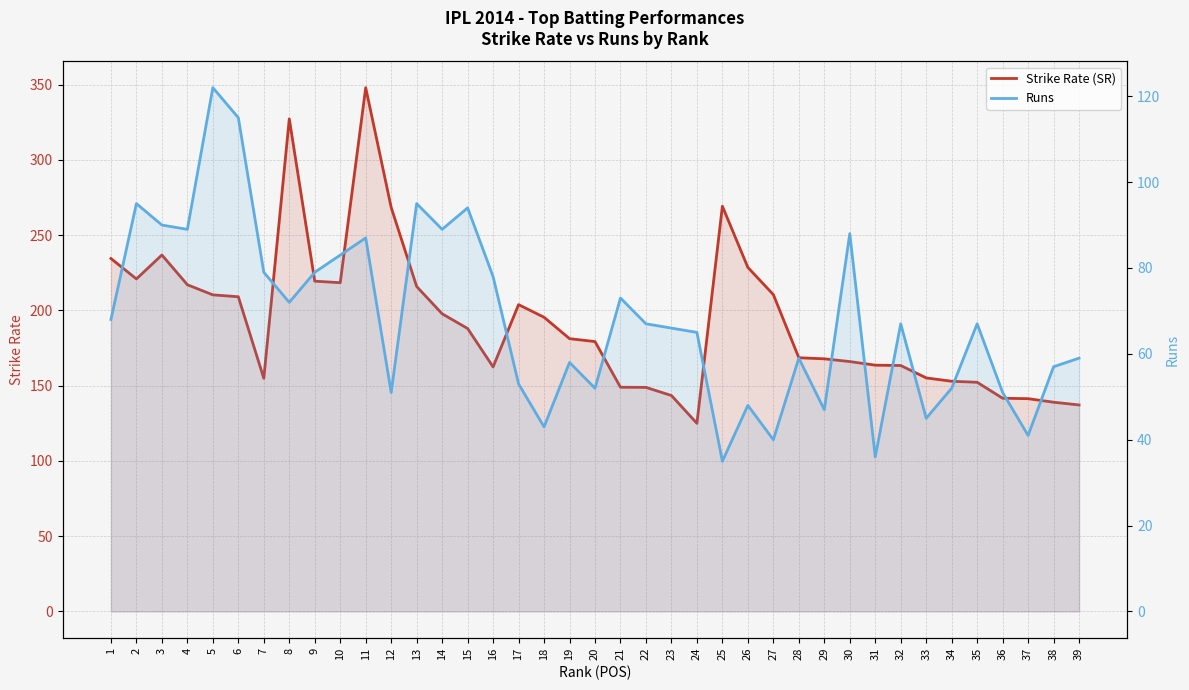

What value does the Runs series have at 34?

52.0